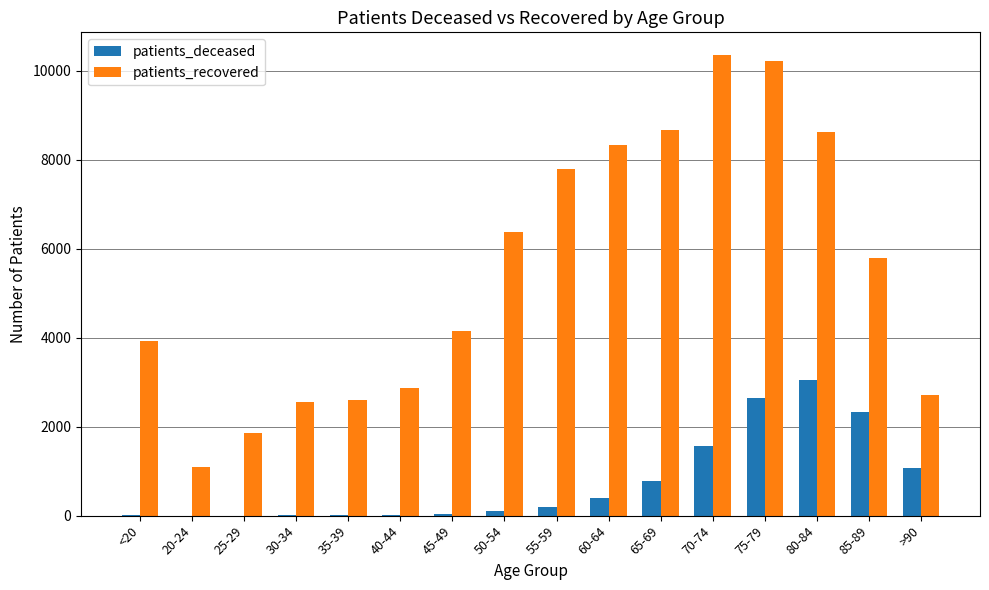

What is the highest value of the patients_deceased series?

3047